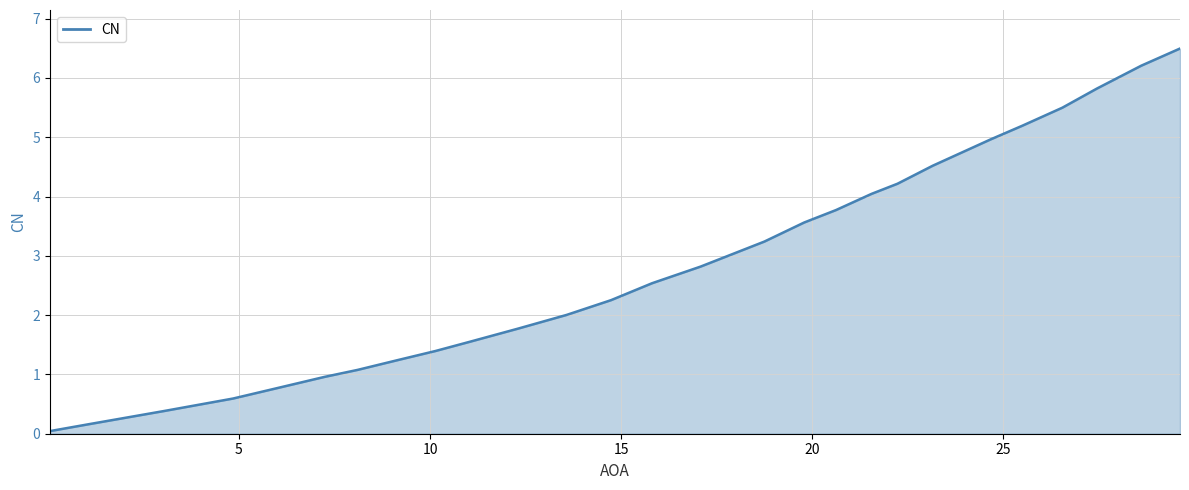

What is the sum of all values?

77.1